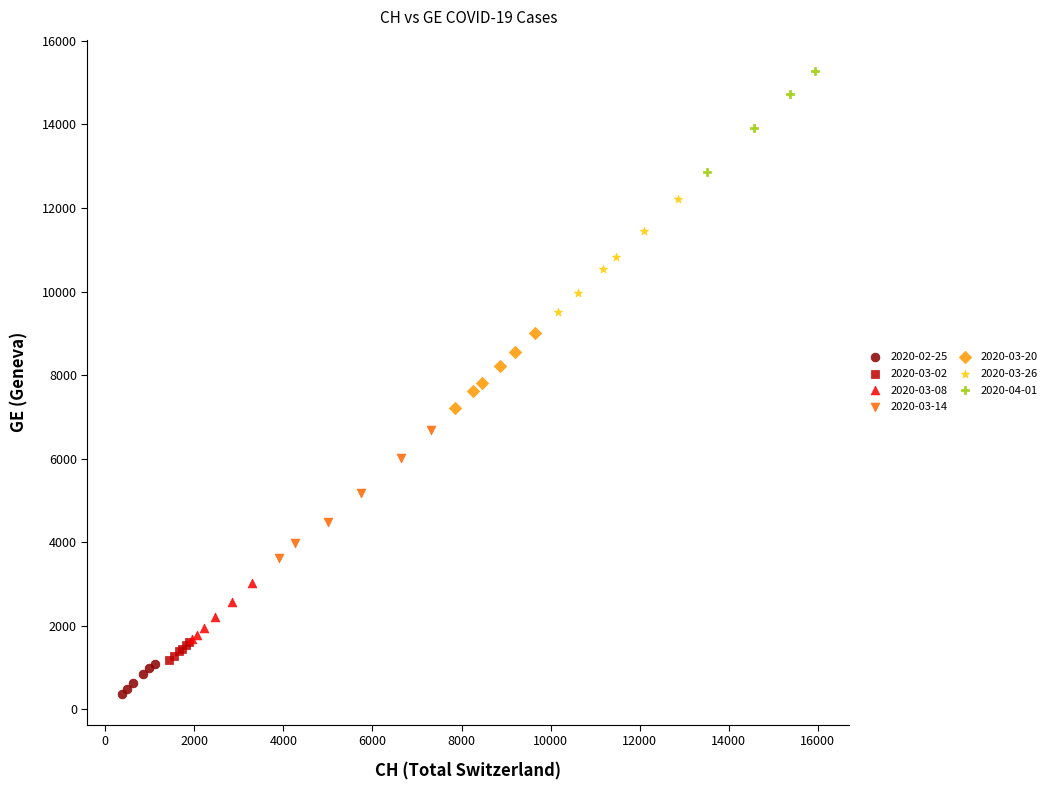

Which series reaches the maximum Y coordinate?

2020-04-01